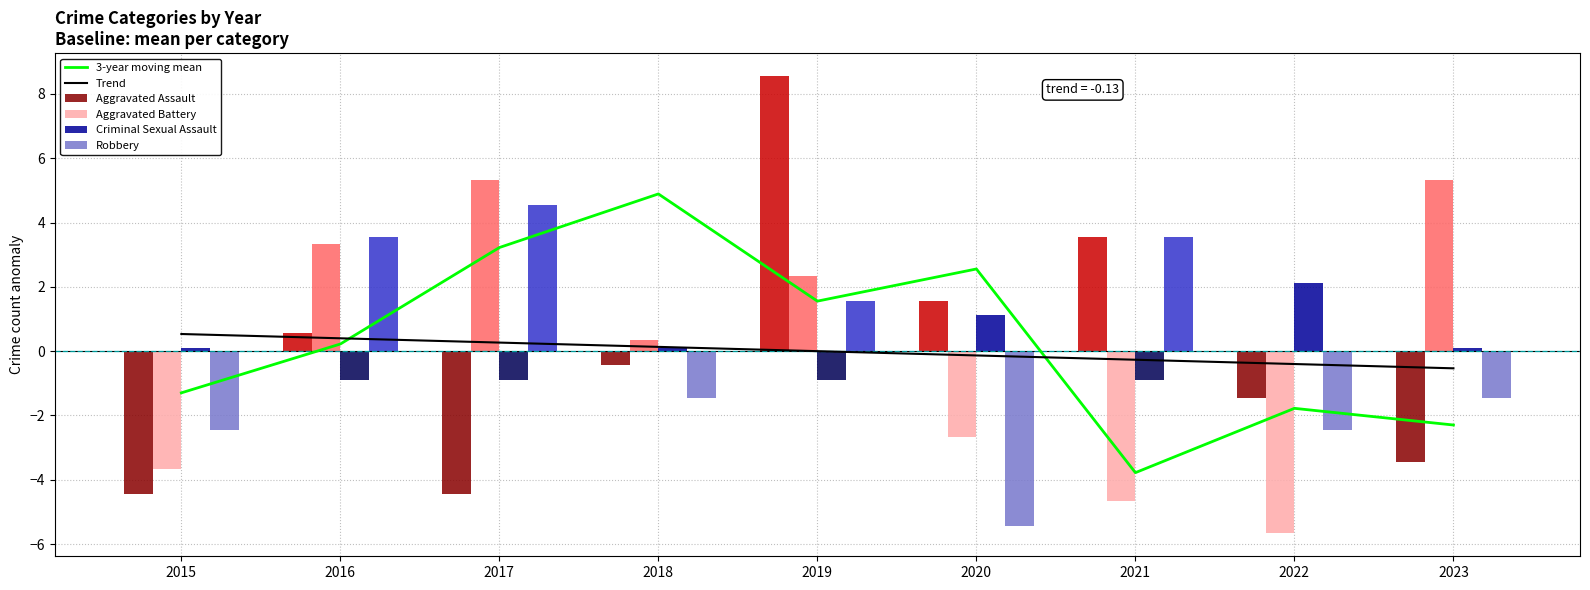

The Criminal Sexual Assault series shows 1.6 at 2020. True or false?

False